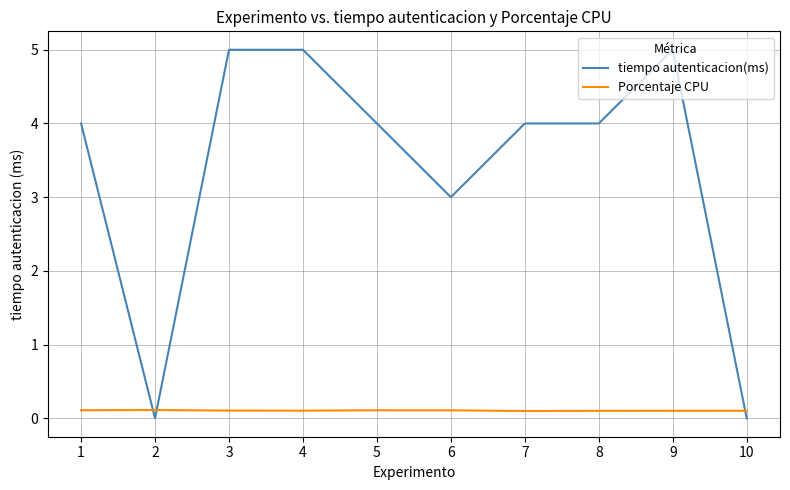

Which series has the largest range (max minus min)?

tiempo autenticacion(ms)